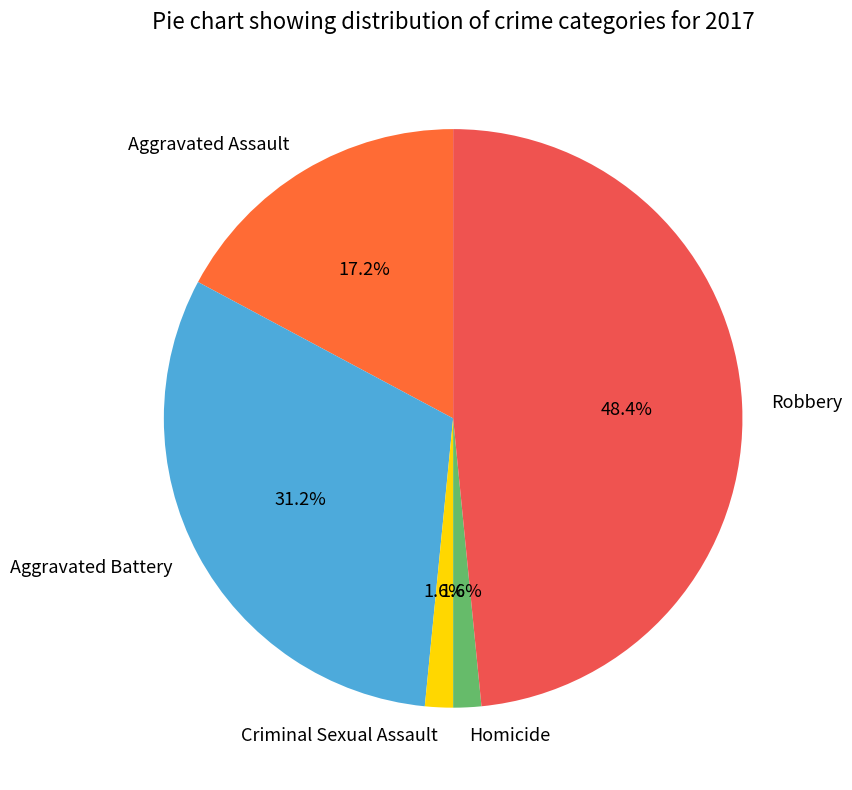

Does Aggravated Battery account for over 50% of the chart?

No